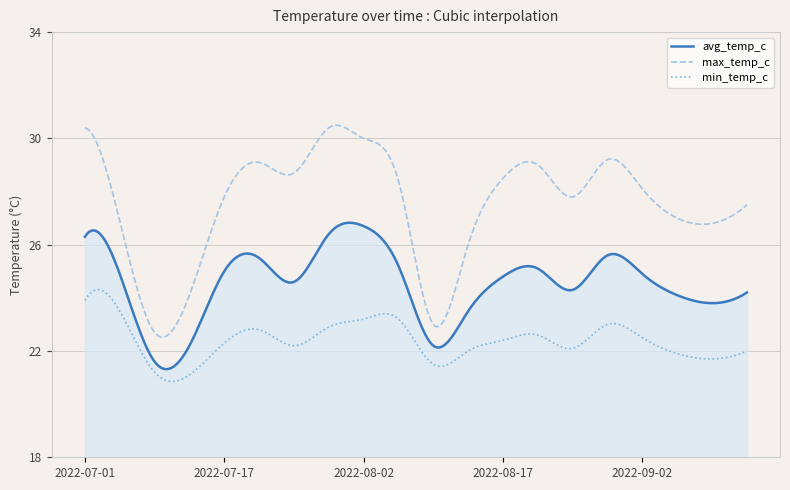

List the series in order of their overall mean, lowest first.

min_temp_c, avg_temp_c, max_temp_c